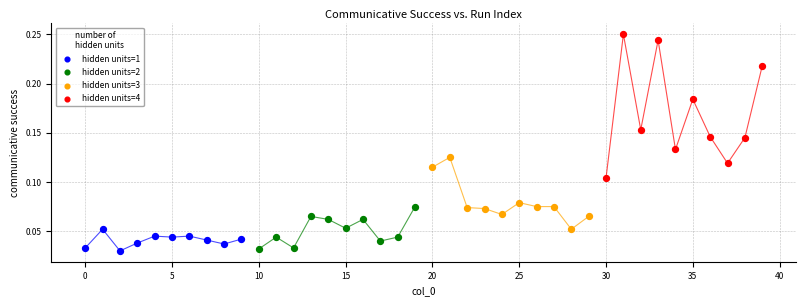

Which series reaches the maximum Y coordinate?

hidden units=4